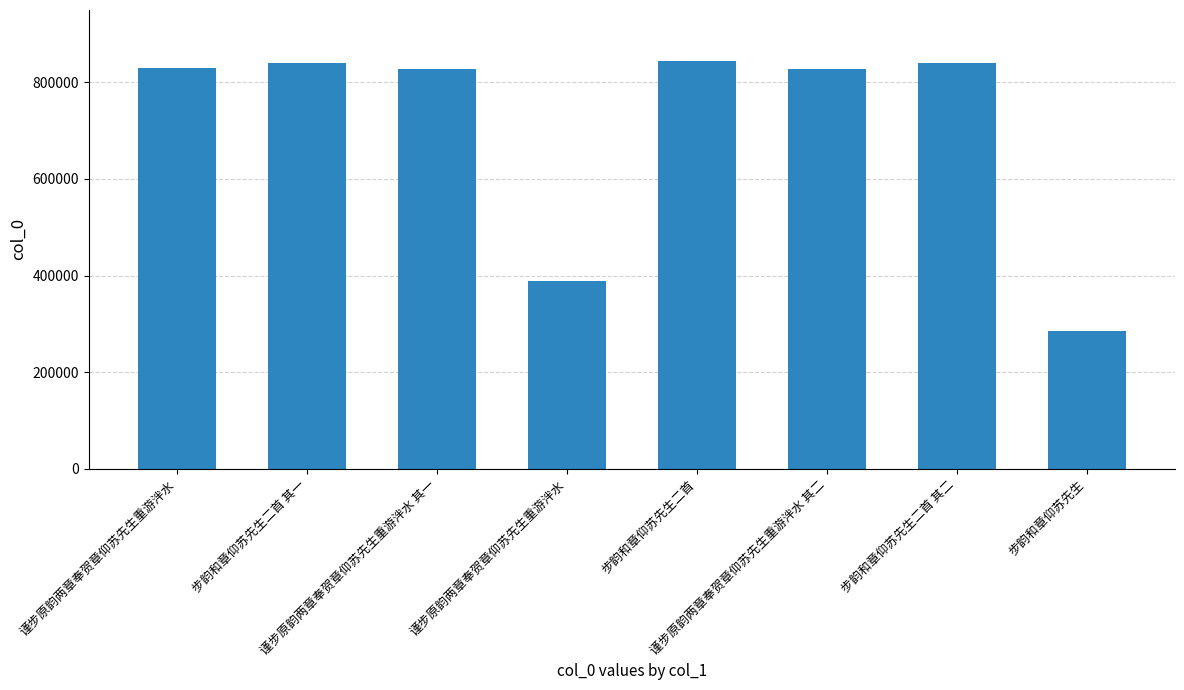

How many bars are there in total?

8